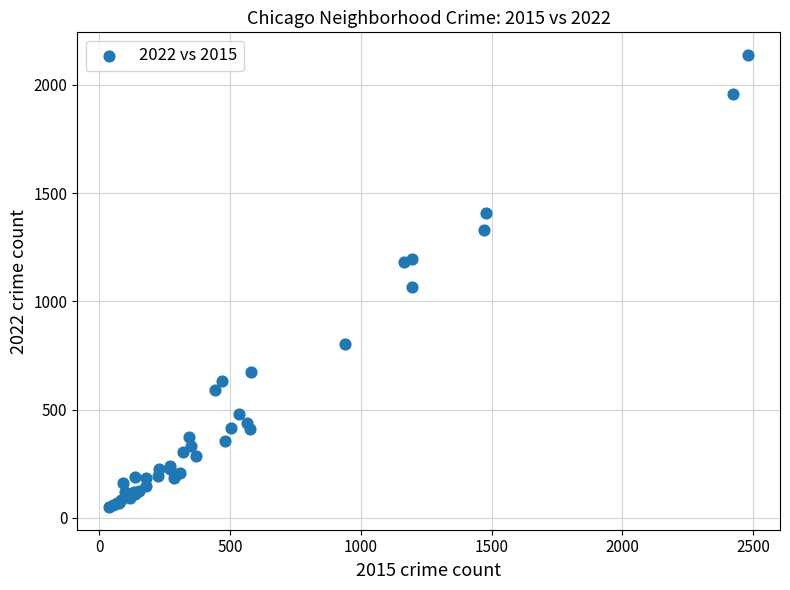

What Y value in the scatter plot is closest to 1094?

1067